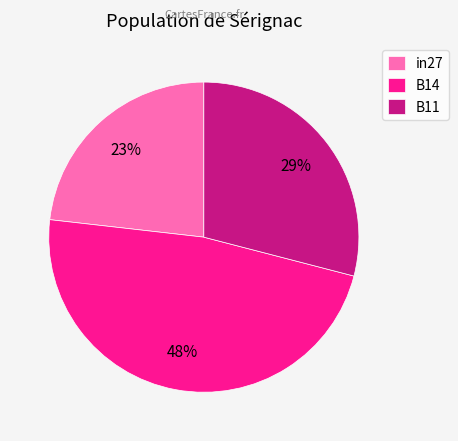

Do B14 and B11 together represent more than half of the pie?

Yes